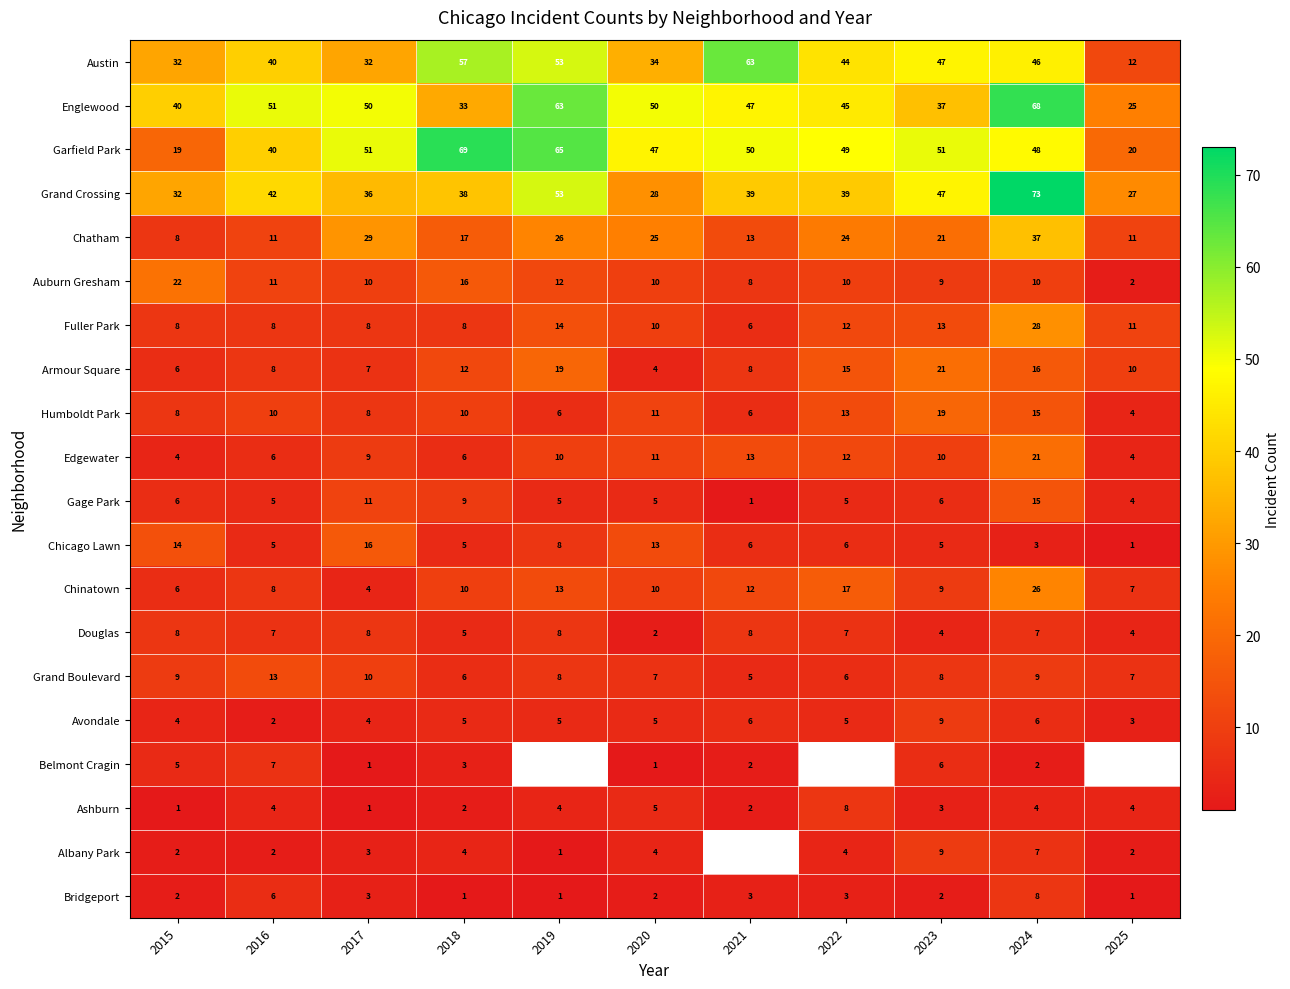

True or false: Edgewater has a value of 4.6 at 2017.

False